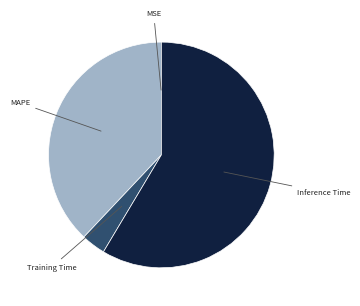

Which category has the biggest portion of the pie?

Inference Time